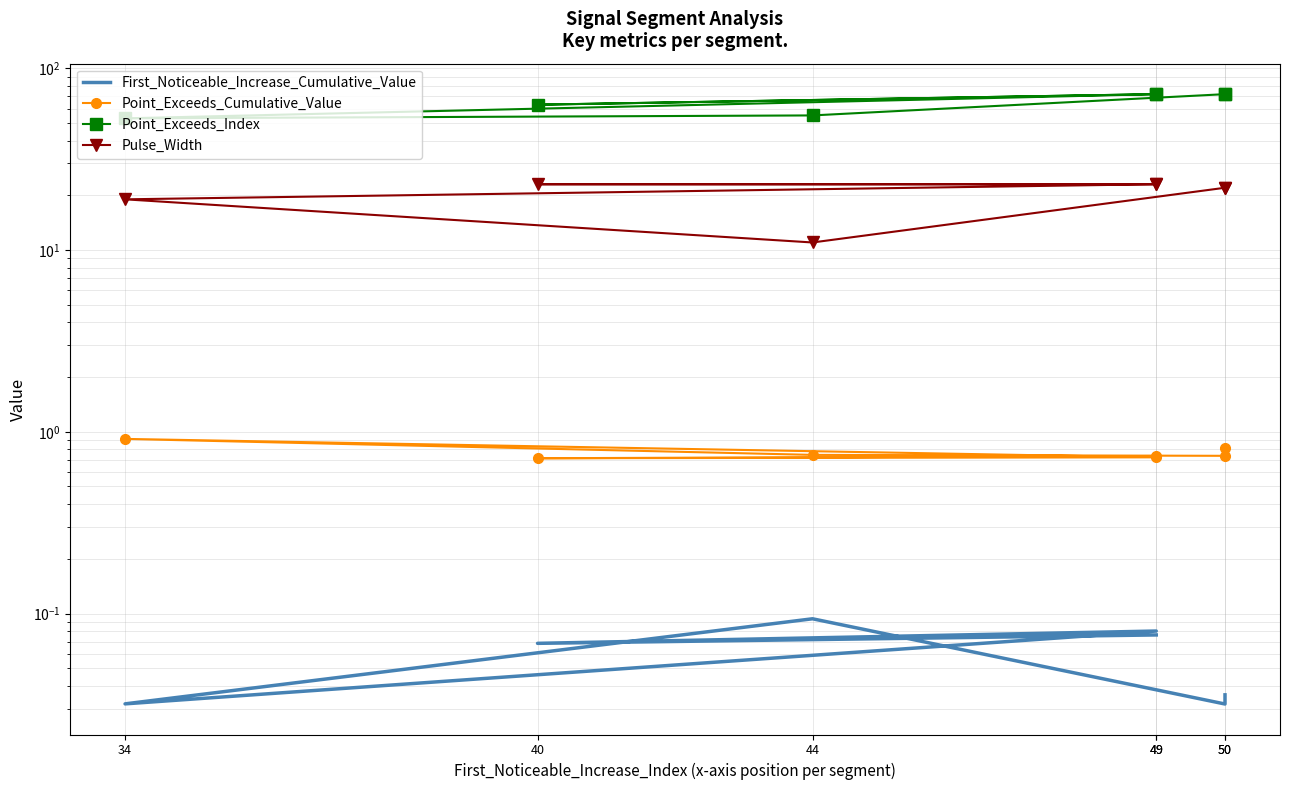

Count the Point_Exceeds_Cumulative_Value values in the range 0 to 1.

7